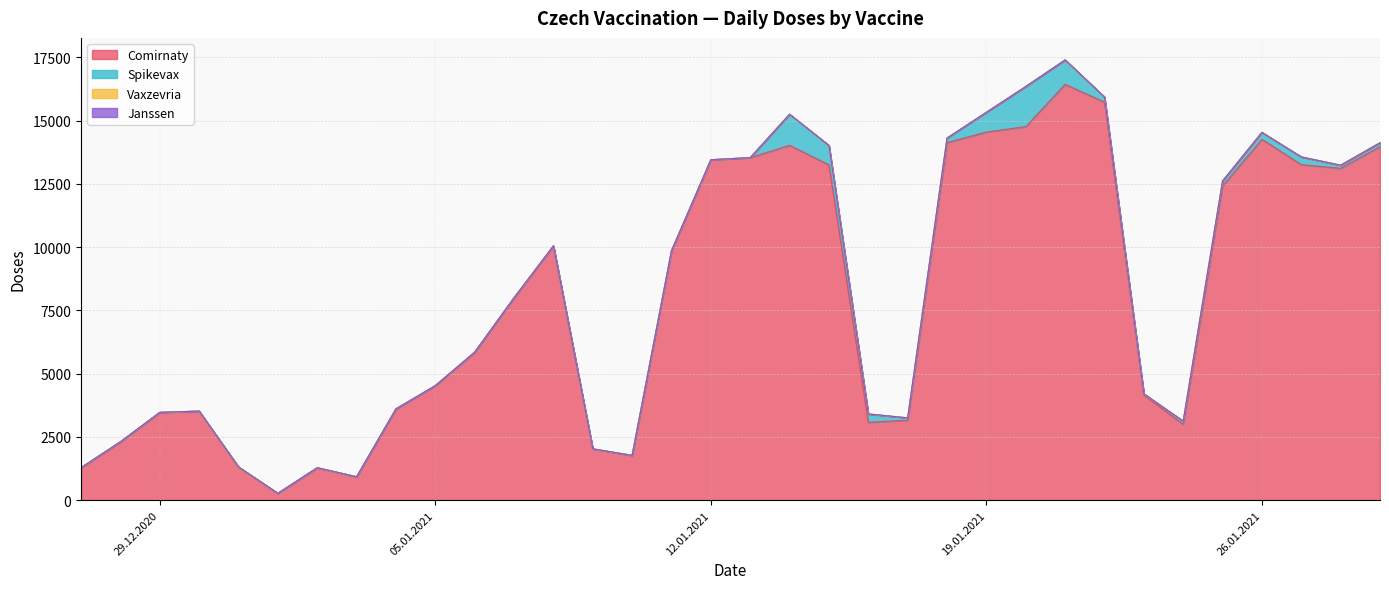

What are all the series names shown in the legend?

Comirnaty, Spikevax, Vaxzevria, Janssen